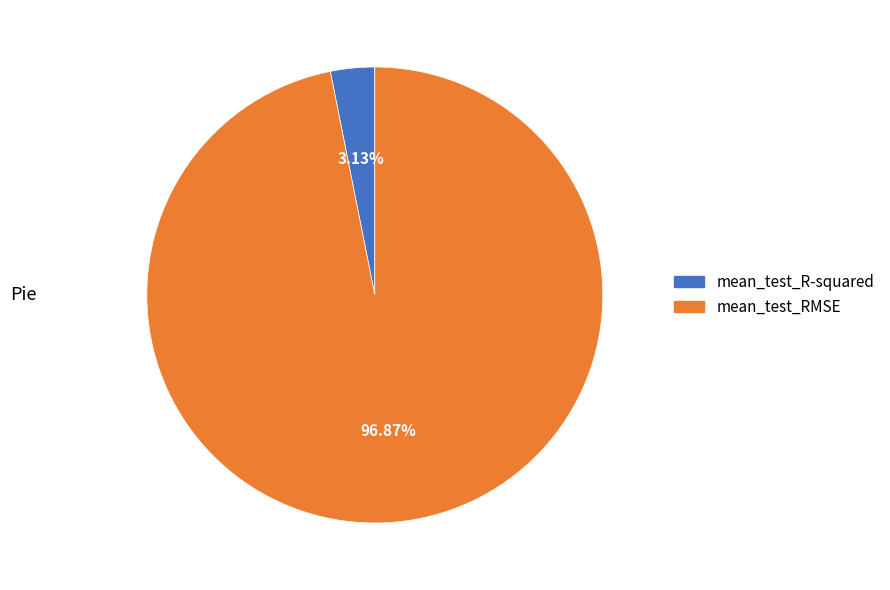

To the nearest percent, what is the difference between the largest and smallest slice percentages?

94%